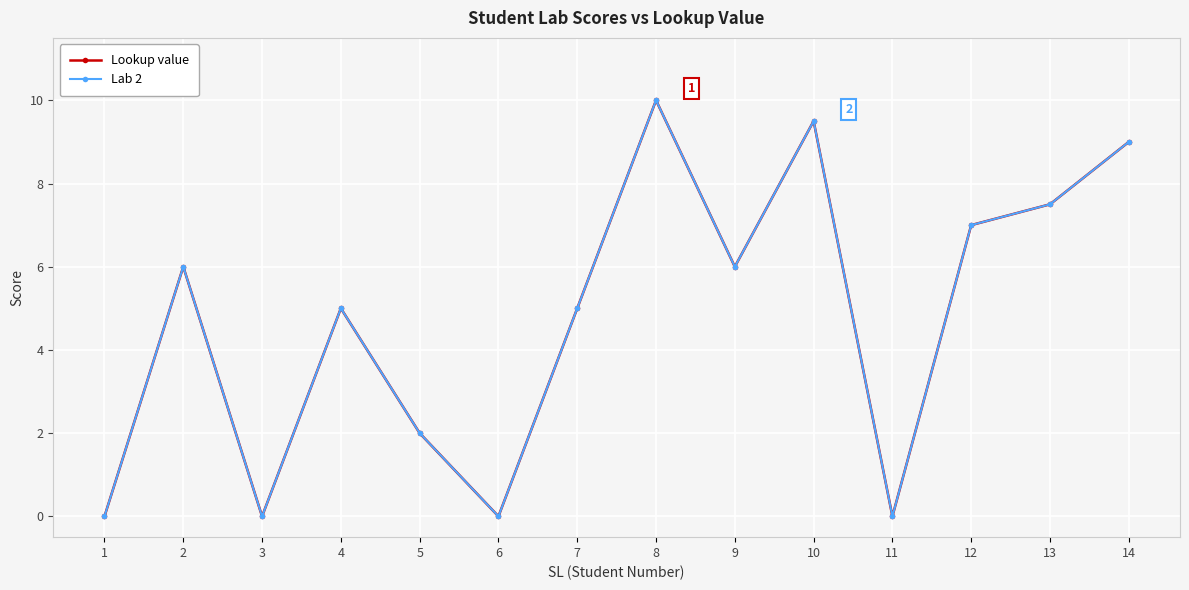

Is this an area chart (filled region under the line)?

No